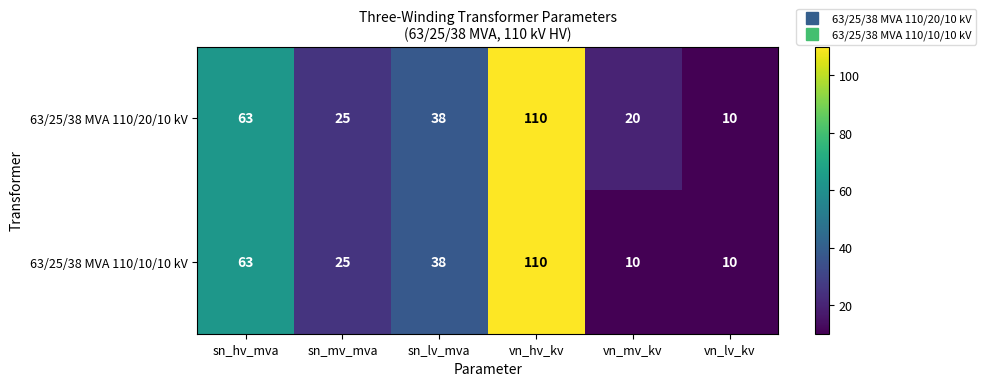

At which category is the sum across all series the highest?

vn_hv_kv